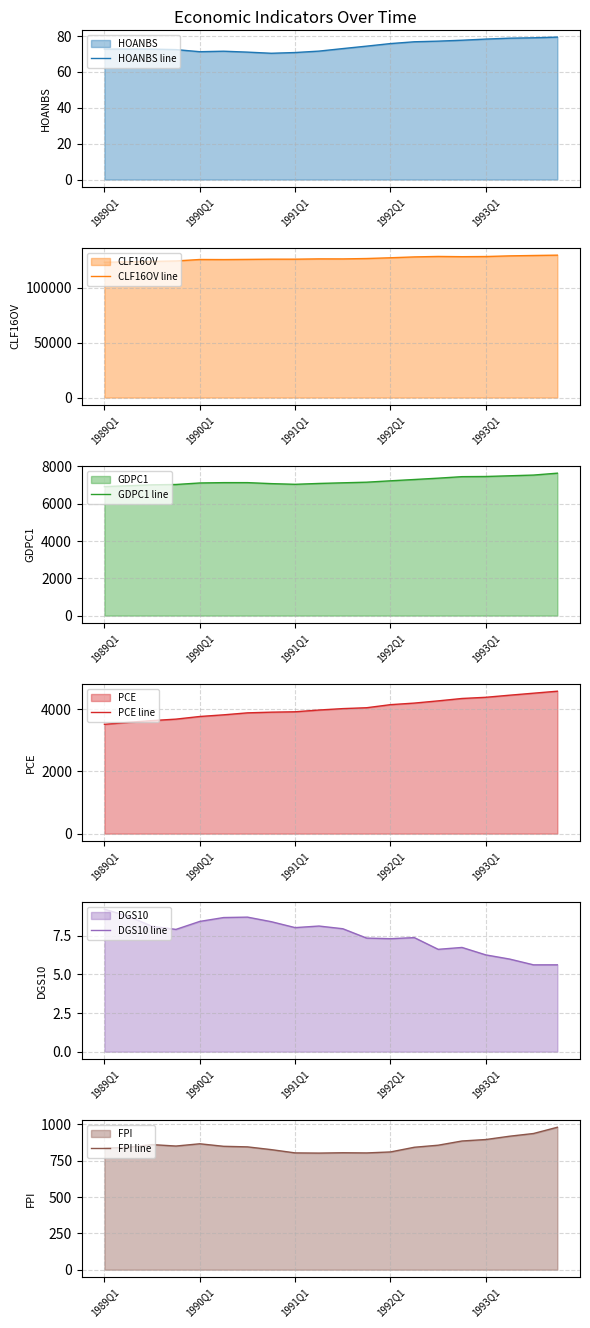

List the series in order of their peak value, highest first.

CLF16OV line, GDPC1 line, PCE line, FPI line, HOANBS line, DGS10 line